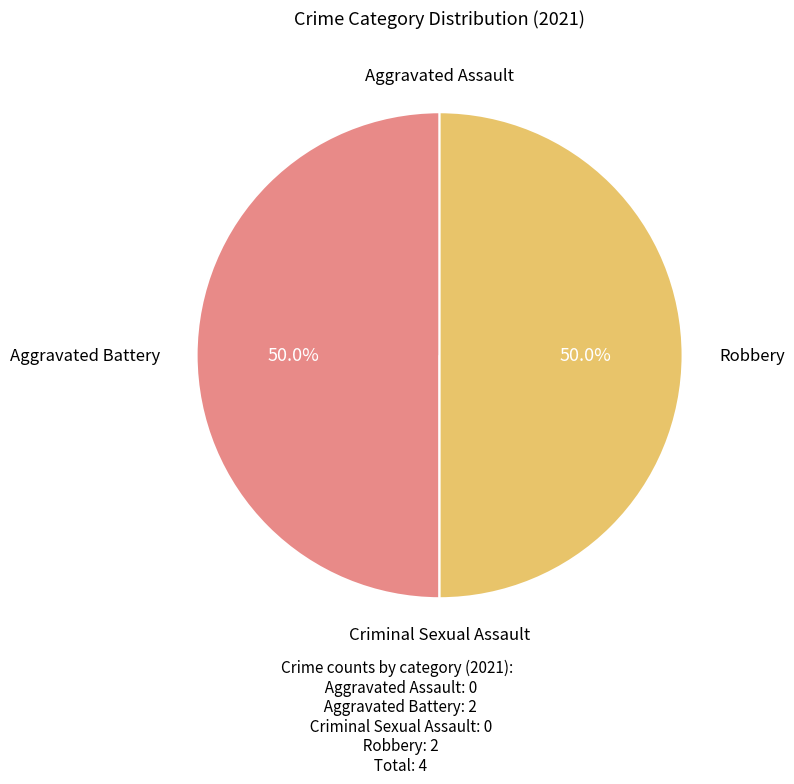

How many segments does this pie chart have?

4